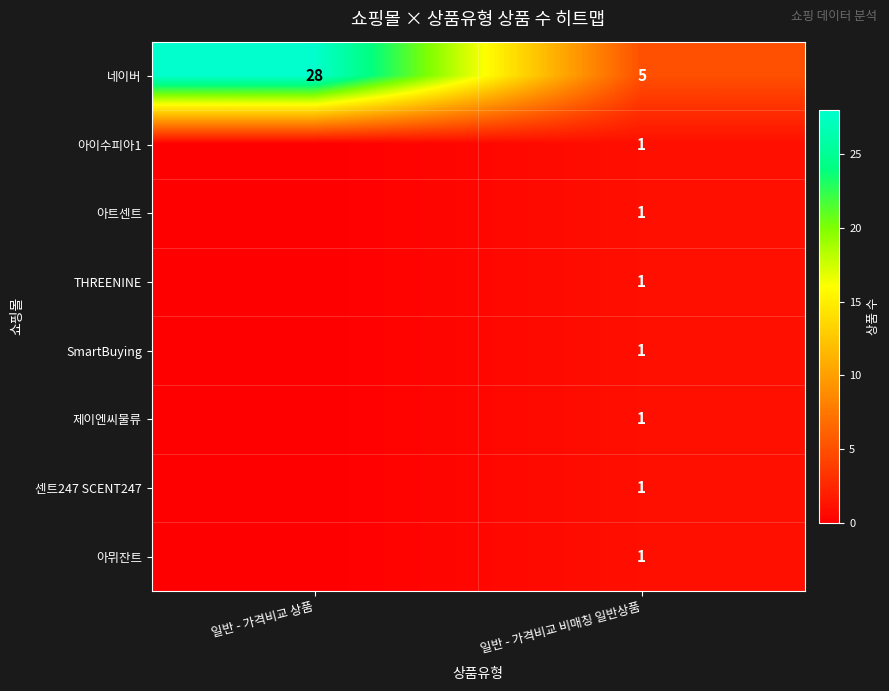

At which label is 네이버 closest to 16?

일반 - 가격비교 비매칭 일반상품